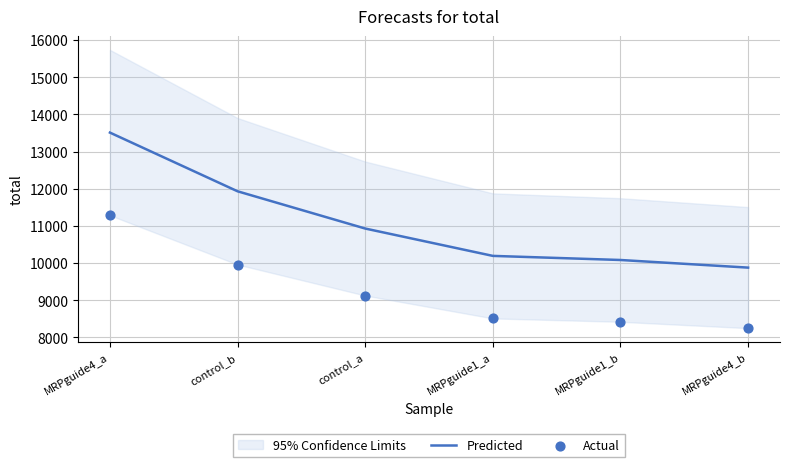

At how many categories does at least one series exceed 9093?

6